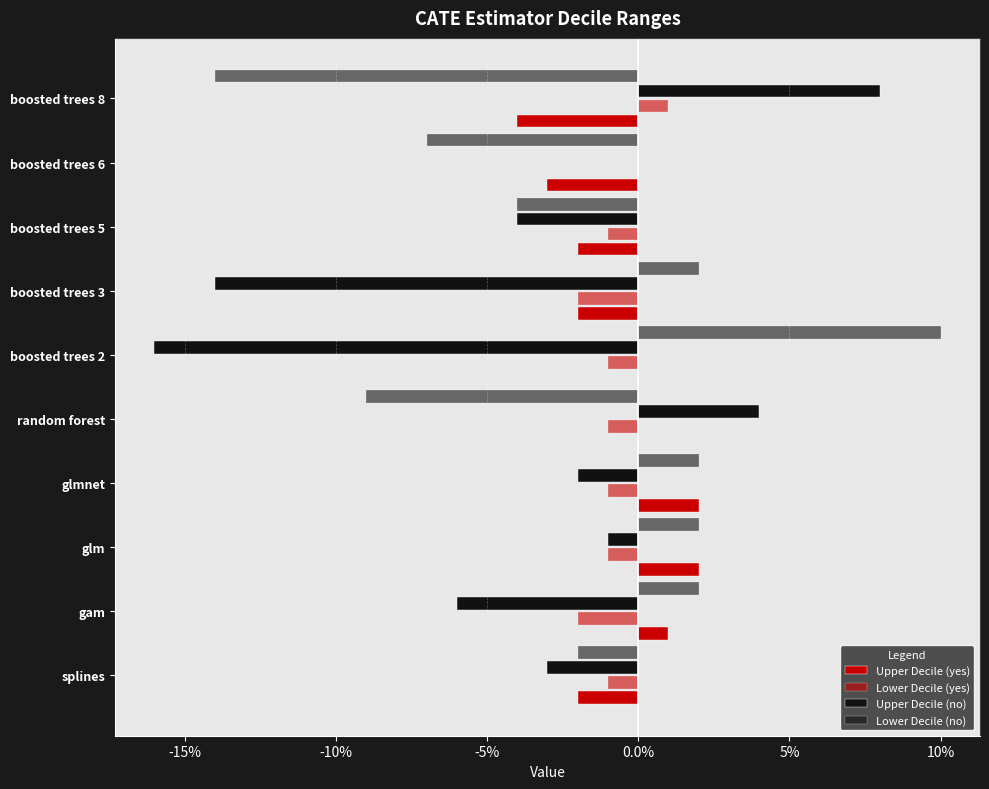

At how many categories does at least one series exceed 0?

7